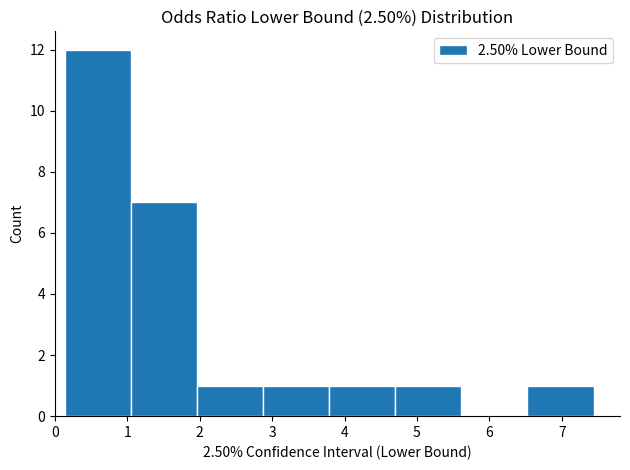

Reading left to right, list every bar in this chart as the range it spans on the x-axis followed by its height. Neither the bar edges nor the heights are printed on the chart, so give them approximately, as read against the axes.

0.1 to 1.0: 12
1.0 to 2.0: 7
2.0 to 2.9: 1
2.9 to 3.8: 1
3.8 to 4.7: 1
4.7 to 5.6: 1
5.6 to 6.5: 0
6.5 to 7.4: 1